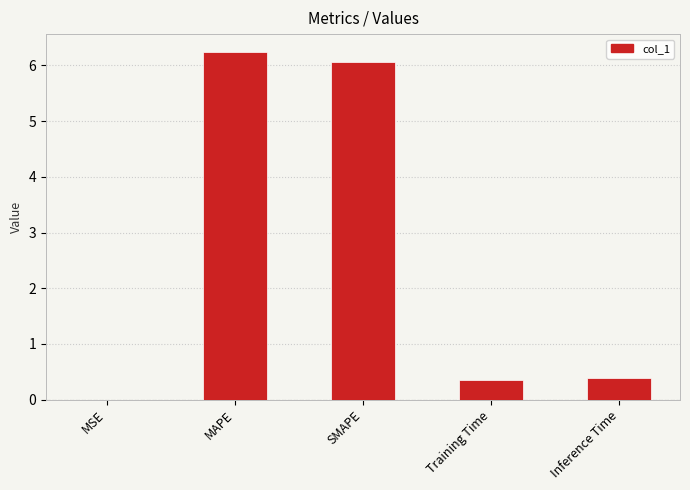

Approximately how many times larger is the value at MAPE compared to SMAPE?

1.0